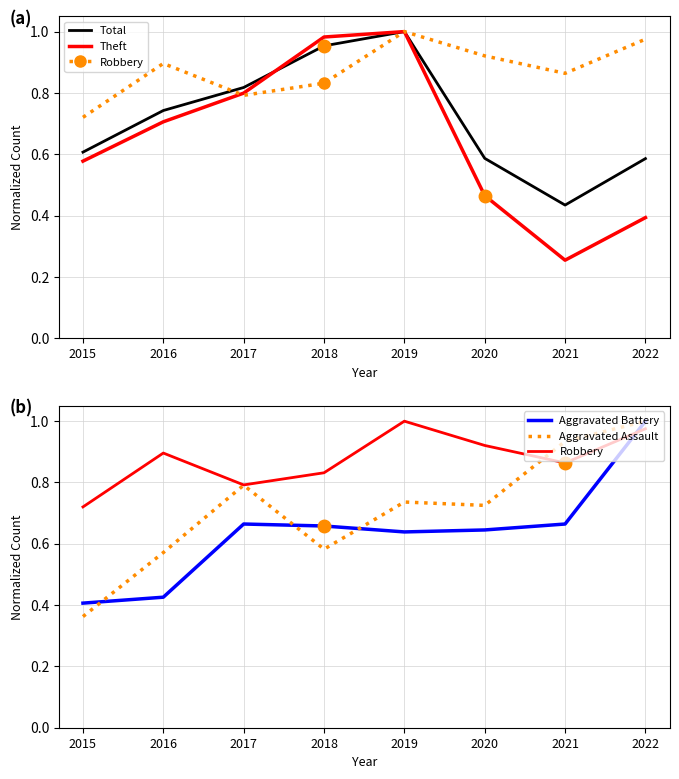

At which category is the sum across all series the highest?

2019